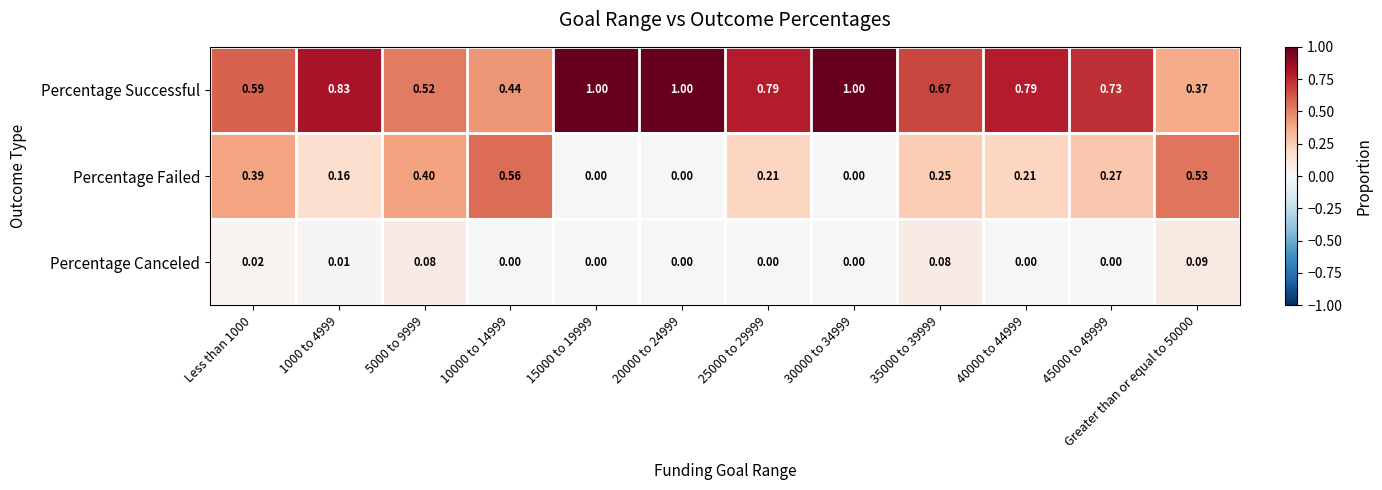

Rank the series by their maximum value, from lowest to highest.

Percentage Canceled, Percentage Failed, Percentage Successful